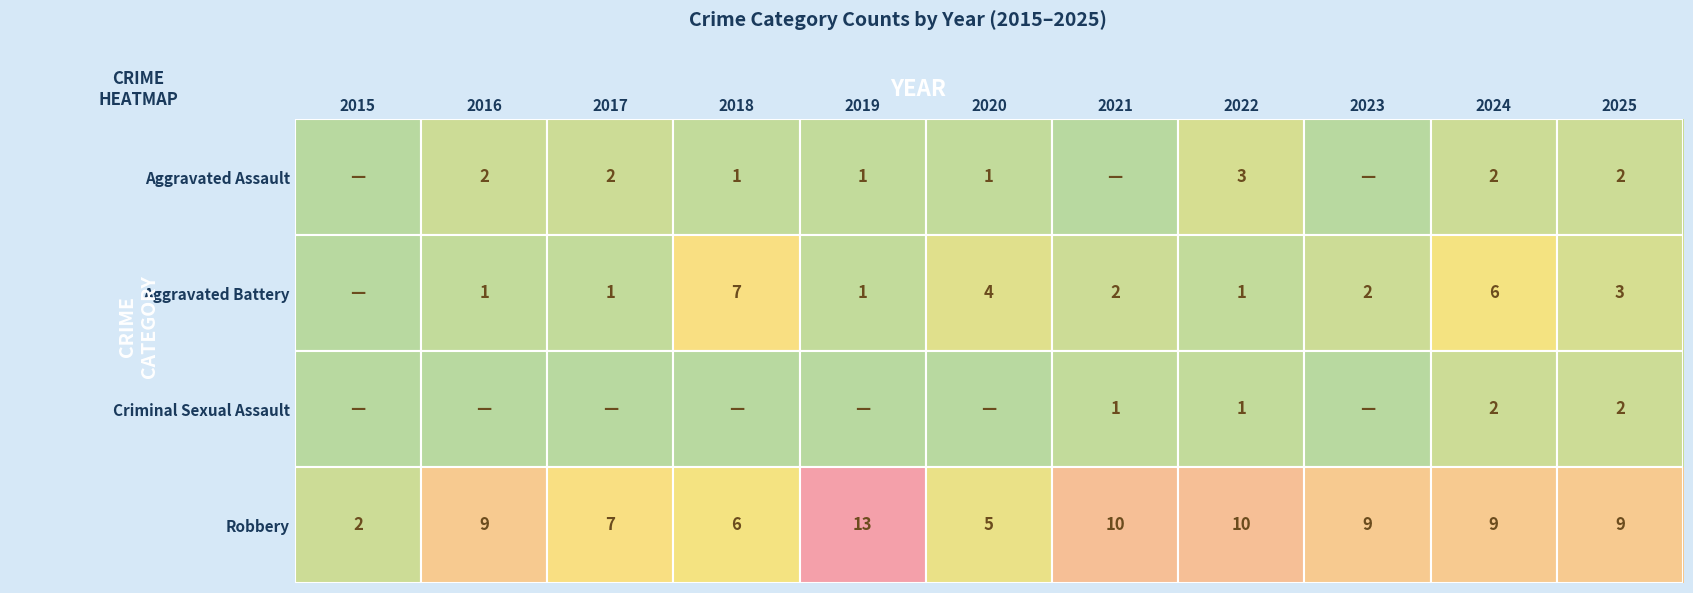

True or false: Robbery has a value of 5 at 2020.

True